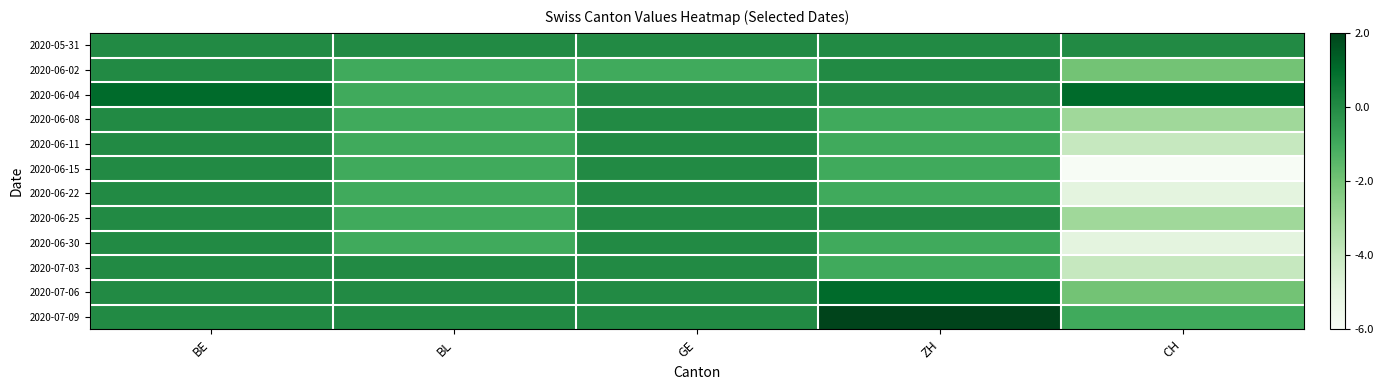

How many distinct data groups are displayed?

12